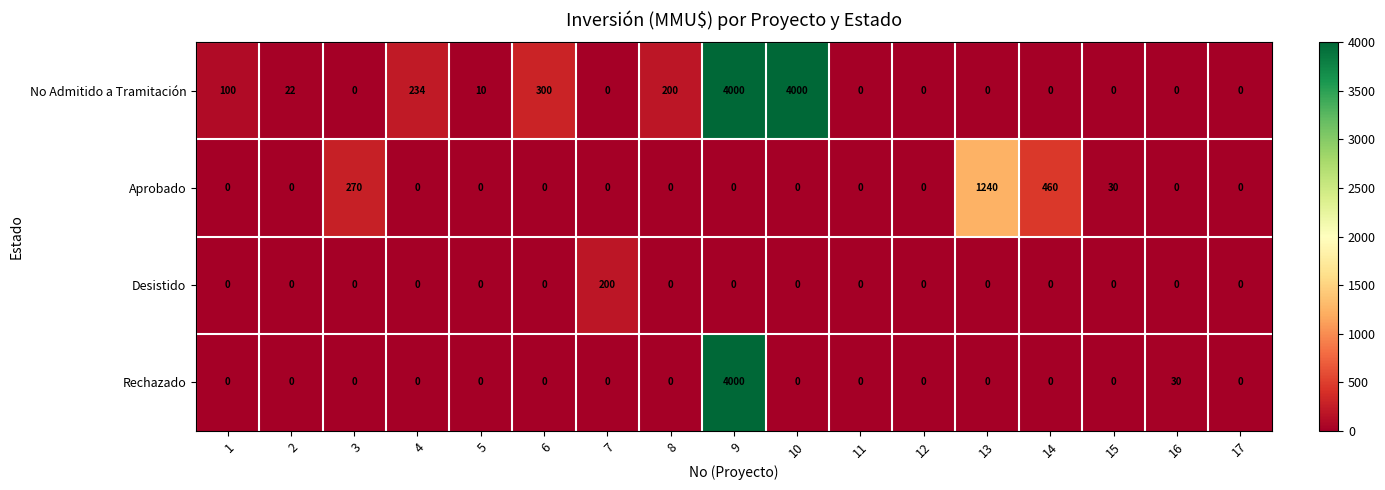

List the series in order of their overall mean, lowest first.

Desistido, Aprobado, Rechazado, No Admitido a Tramitación